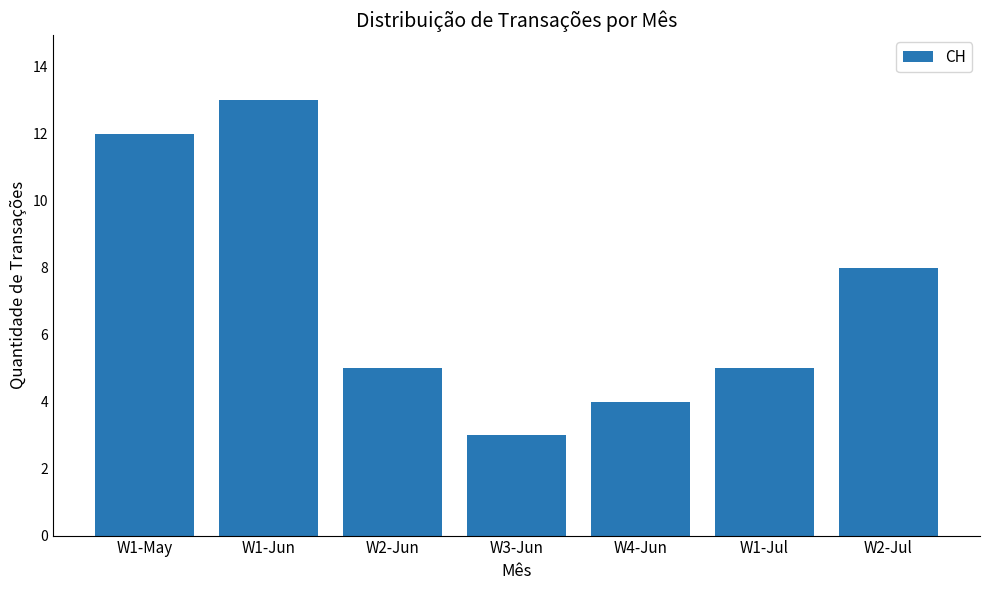

Where does the data first go above 5?

W1-May